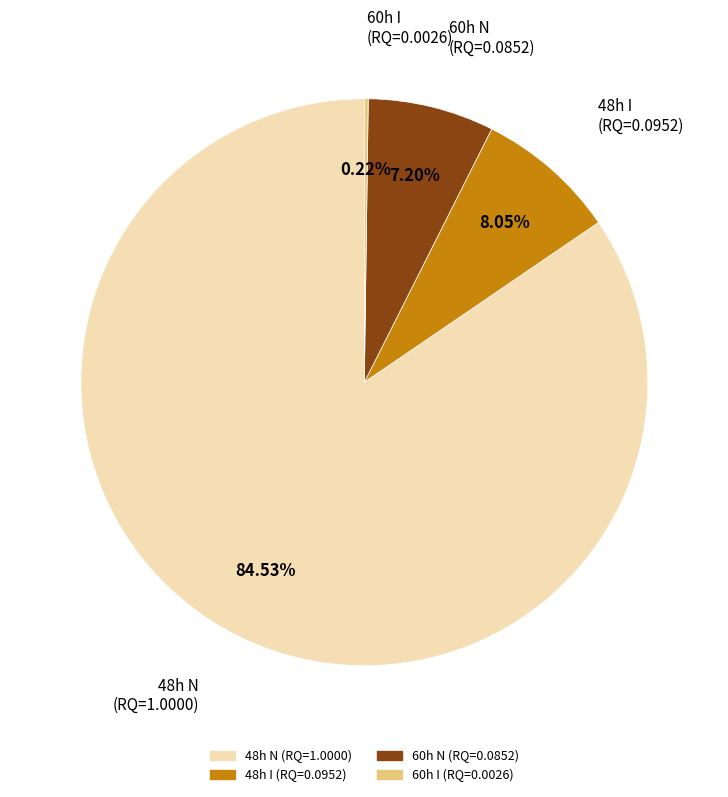

Does 48h N account for over 50% of the chart?

Yes